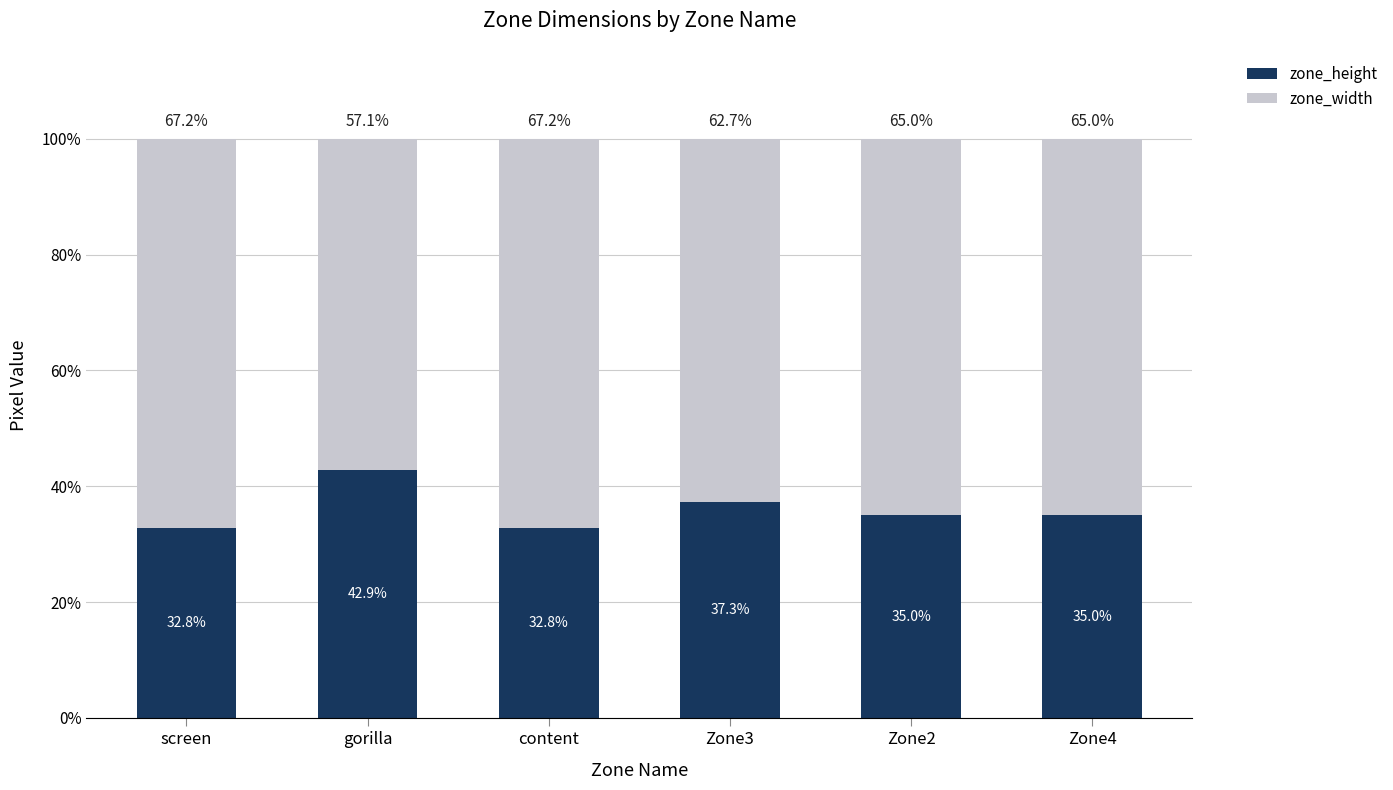

Where is zone_height nearest to the value 37?

Zone3